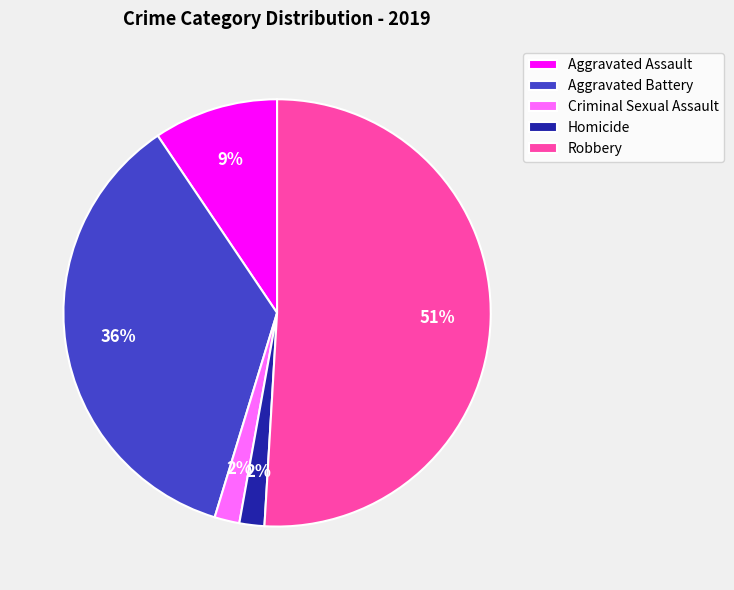

Count the number of slices in the pie.

5